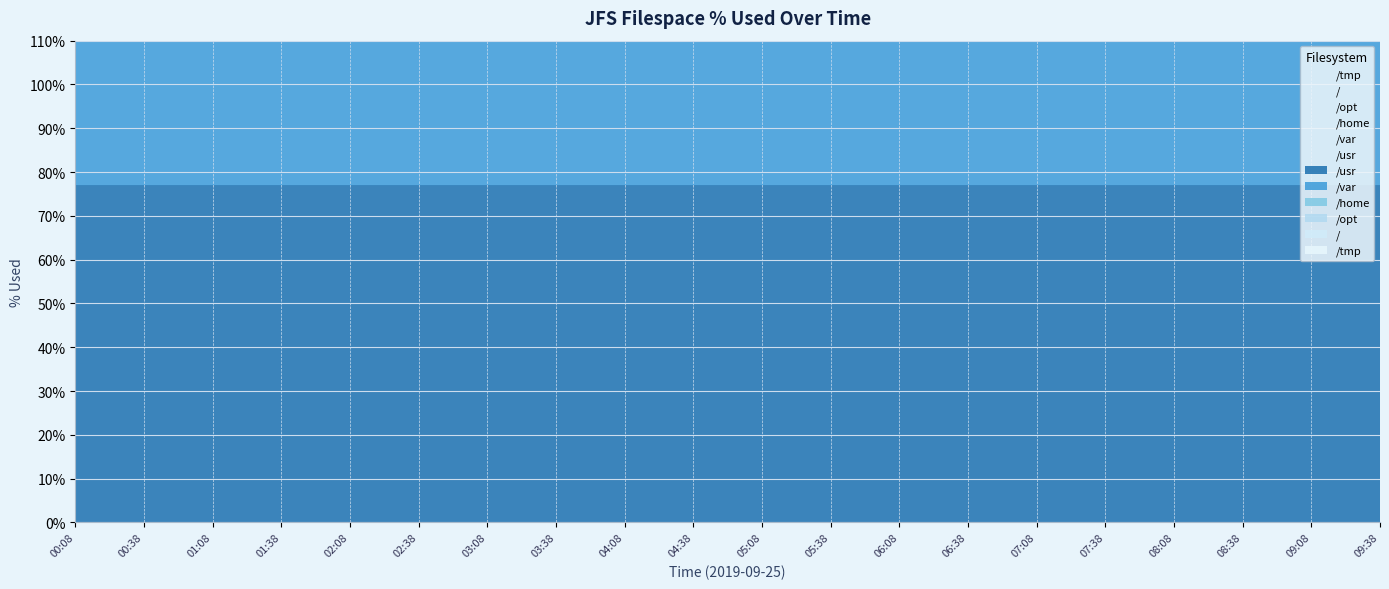

Between 06:38 and 02:38, which is larger?

06:38